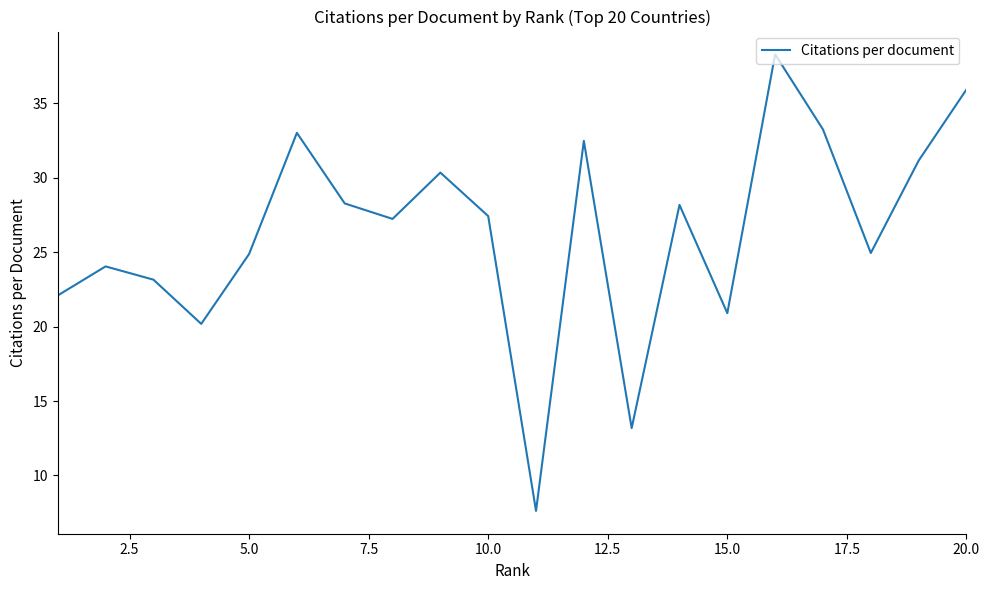

What is the minimum value shown in the chart?

7.6